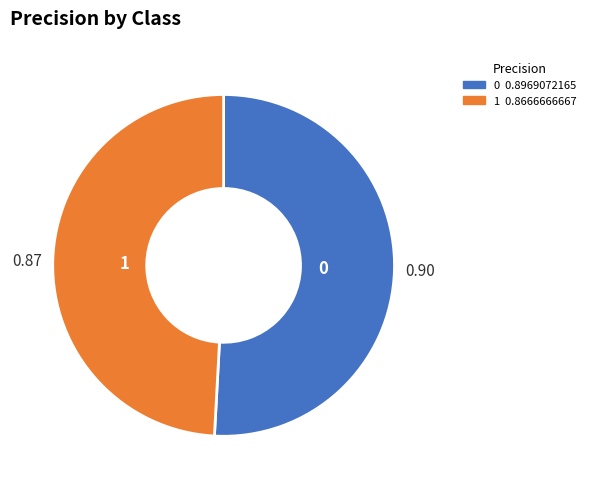

What is the smallest slice in the pie chart?

1